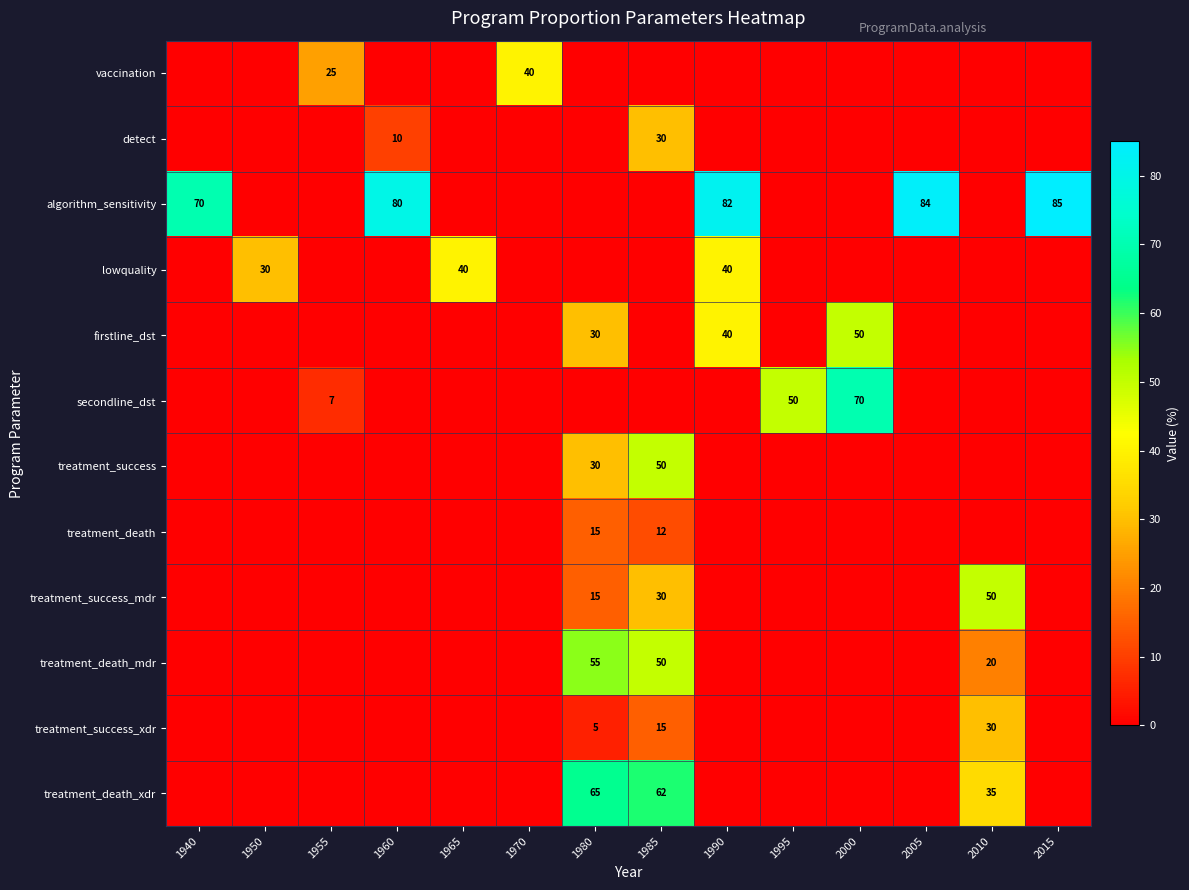

The treatment_success_mdr series shows 26 at 1980. True or false?

False